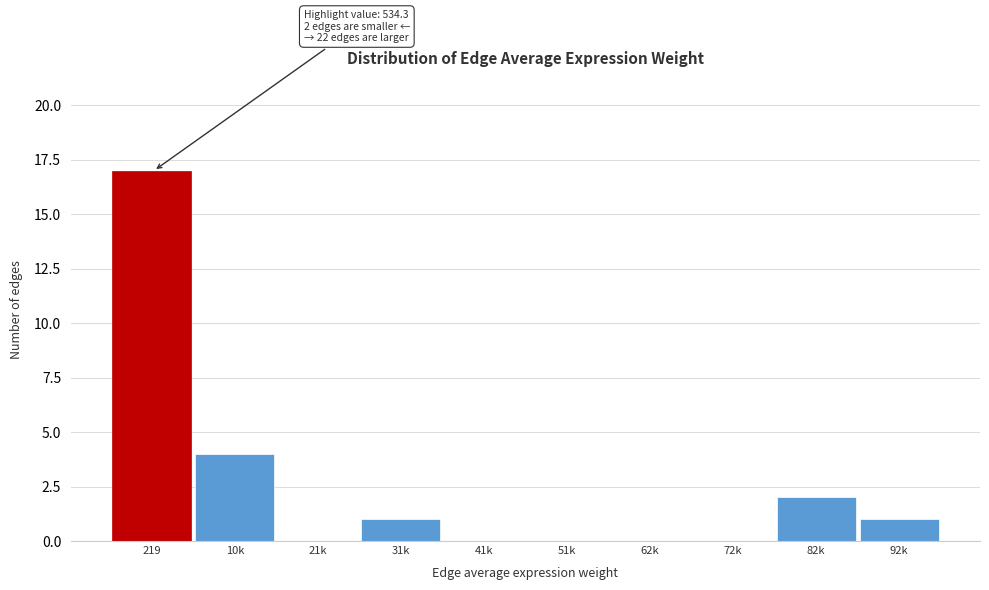

Reading left to right, extract all data points from this chart.

219=17	10k=4	21k=0	31k=1	41k=0	51k=0	62k=0	72k=0	82k=2	92k=1